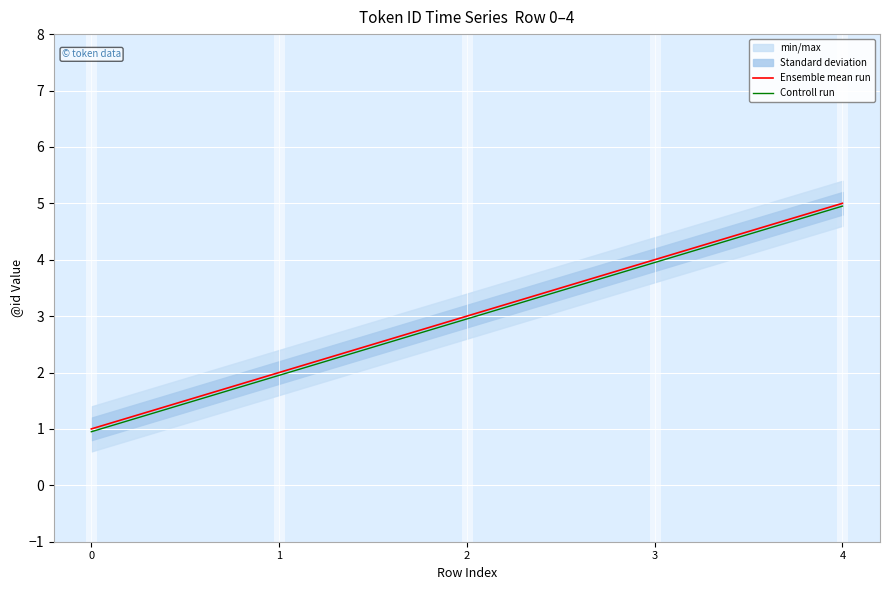

The Controll run series shows 0.9 at 0. True or false?

True